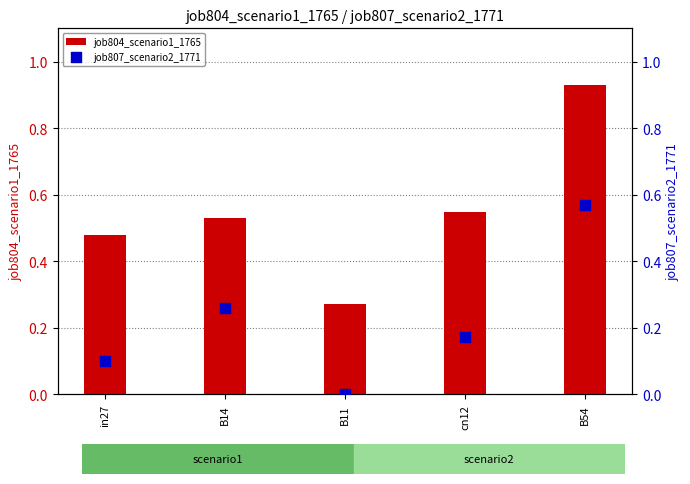

Which series has the largest total across all categories?

job804_scenario1_1765